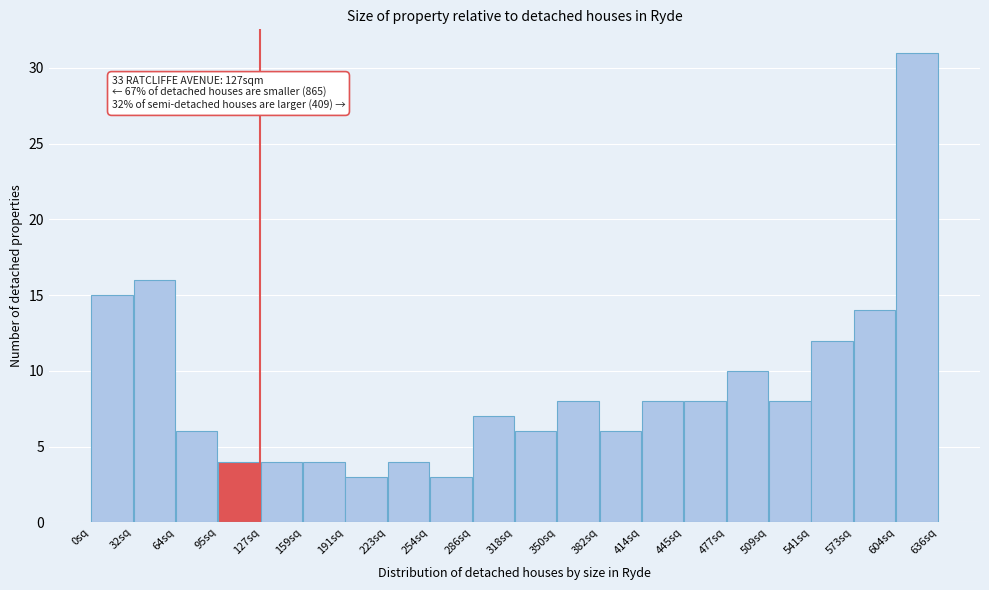

Over which range of the x-axis is the bar tallest?

605 to 635